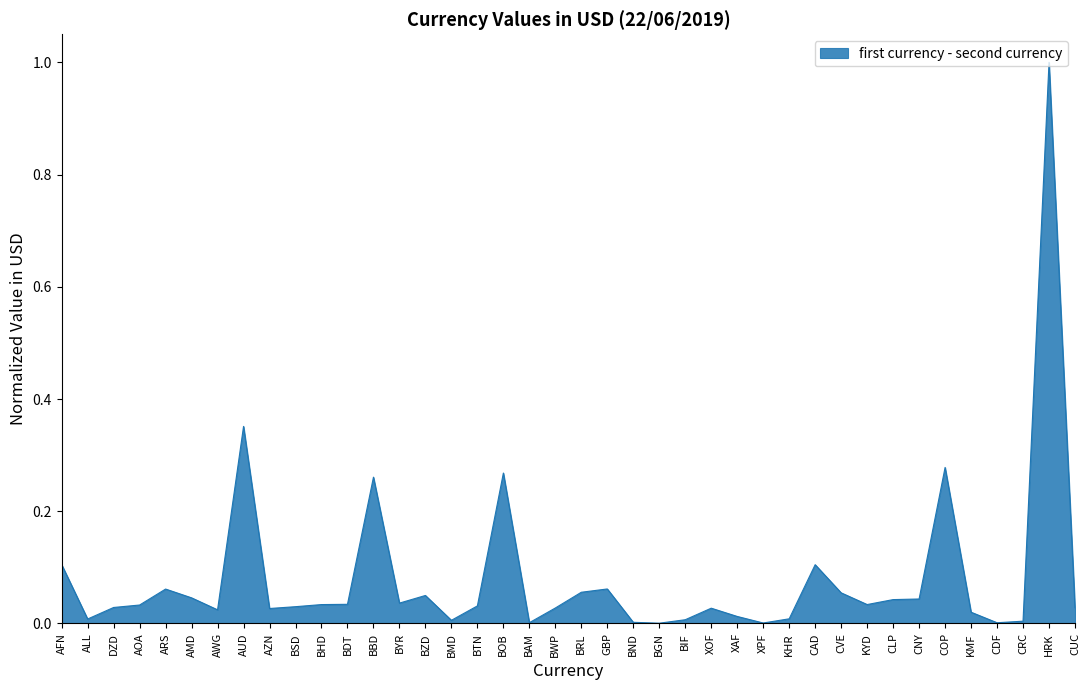

What is the difference between the maximum and minimum values?

1.0